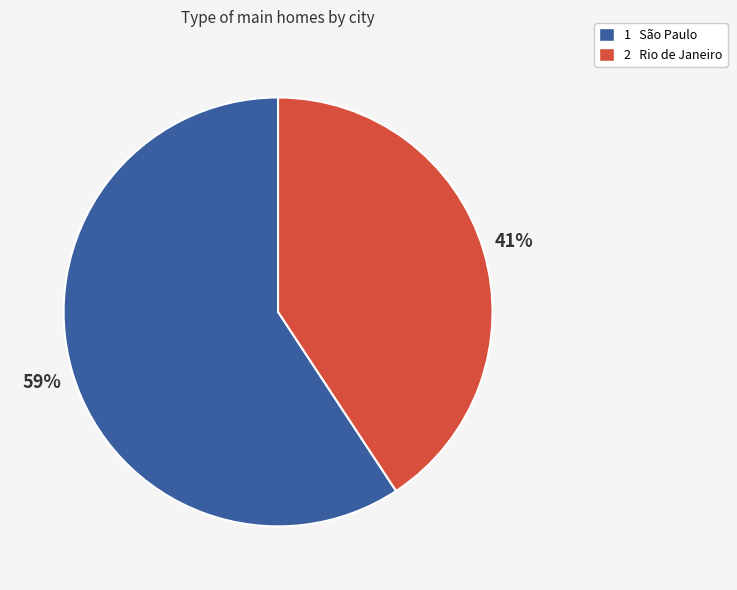

To the nearest percent, what is the average slice percentage?

50%